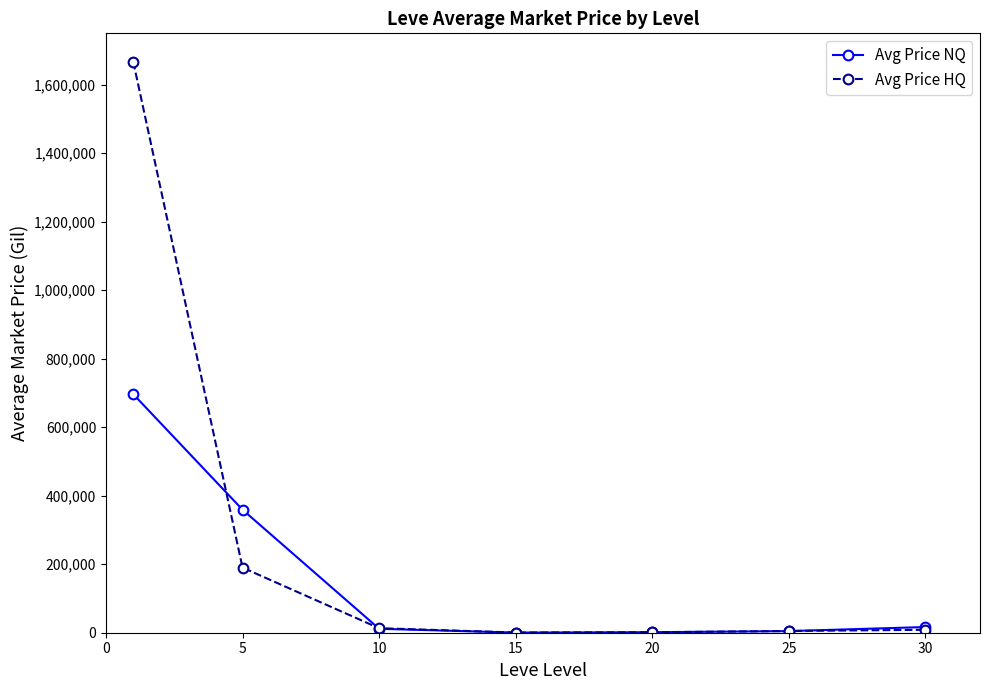

What is the minimum value for Avg Price HQ?

600.0